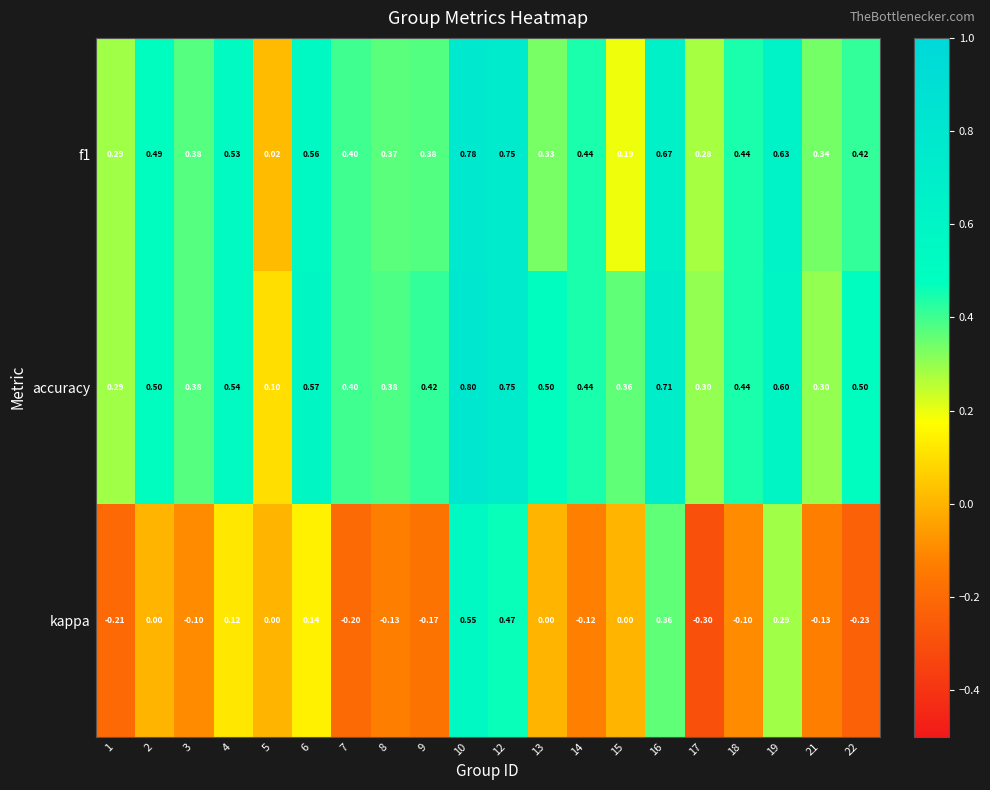

Which series changed the most between 12 and 13?

kappa